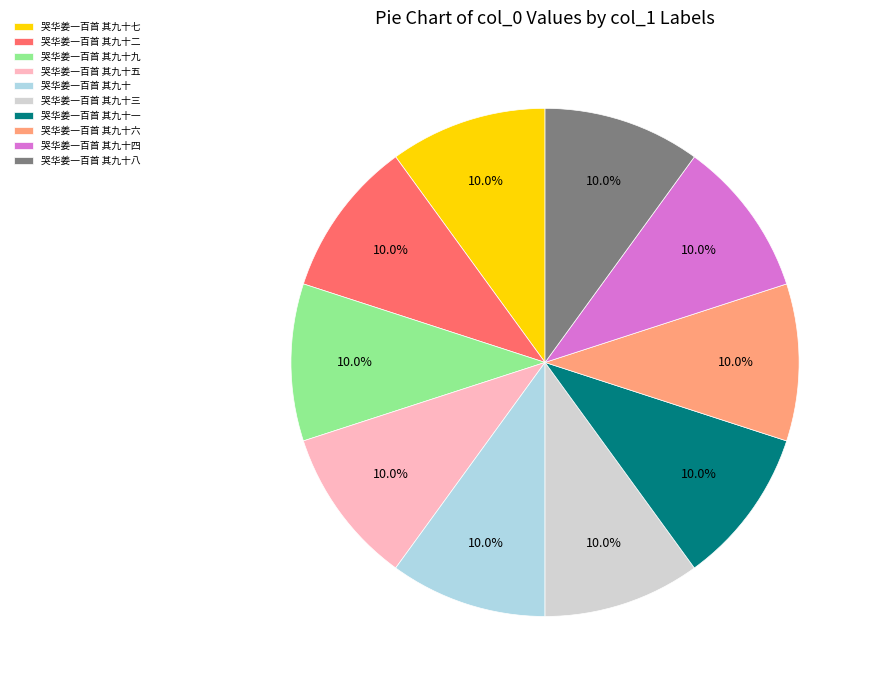

Combined, do 哭华姜一百首 其九十一 and 哭华姜一百首 其九十六 account for over 50%?

No